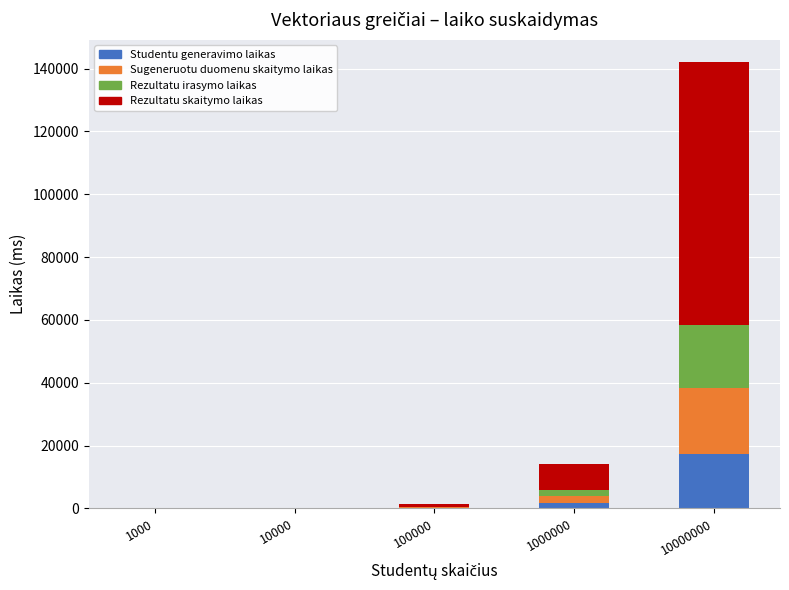

Are the bars horizontal?

No